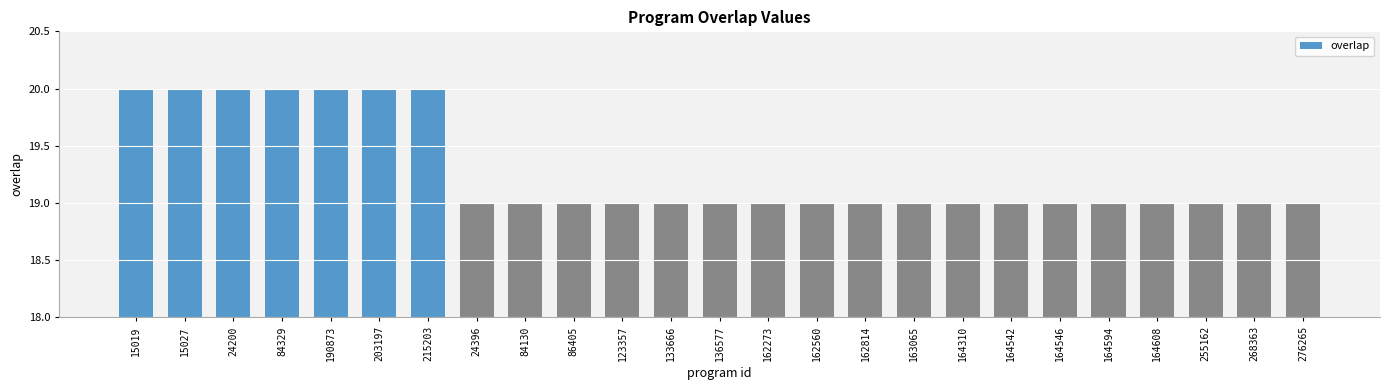

What is the smallest value displayed?

19